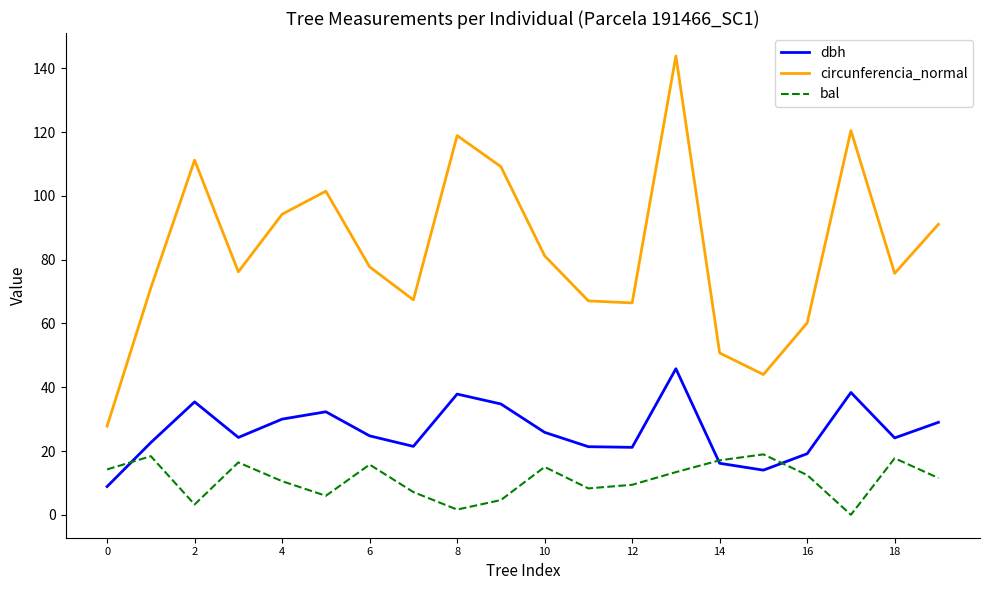

Which series has the widest spread of values?

circunferencia_normal